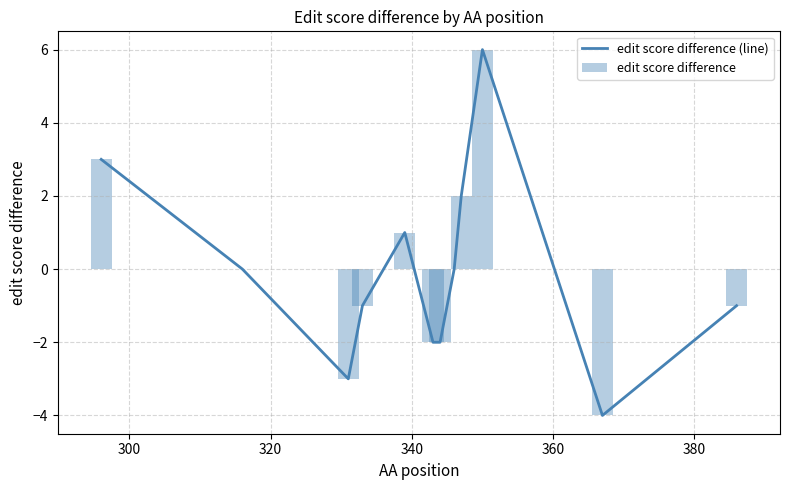

Reading left to right, what are all the values shown in this chart?

edit score difference (line): 3	0	-3	-1	1	-2	-2	0	2	6	-4	-1
edit score difference: 3	0	-3	-1	1	-2	-2	0	2	6	-4	-1